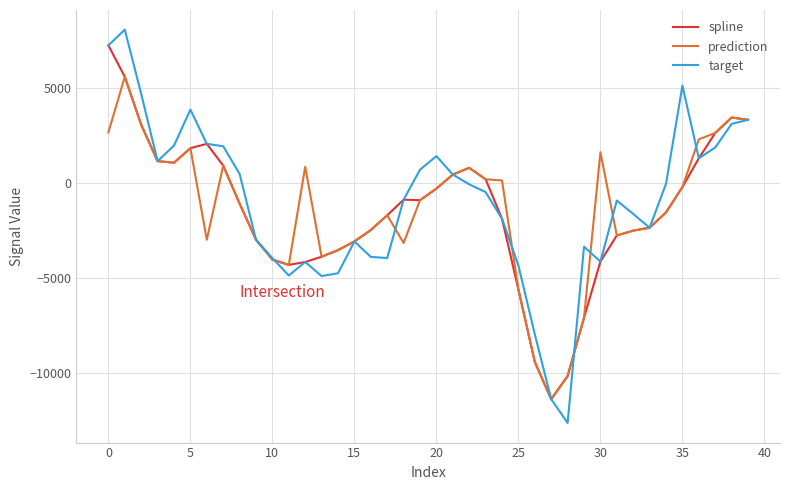

What is the difference between the maximum and minimum values in the target series?

20695.3